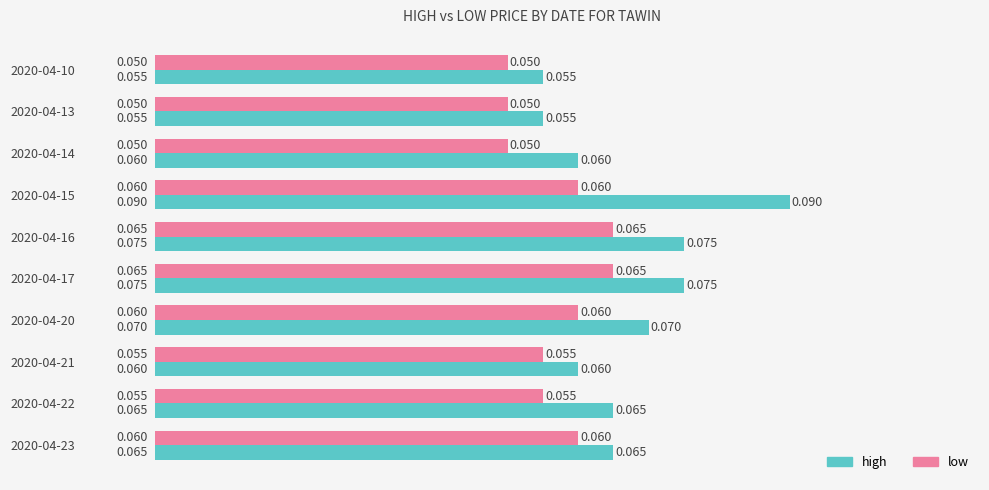

Which series has the largest total across all categories?

high